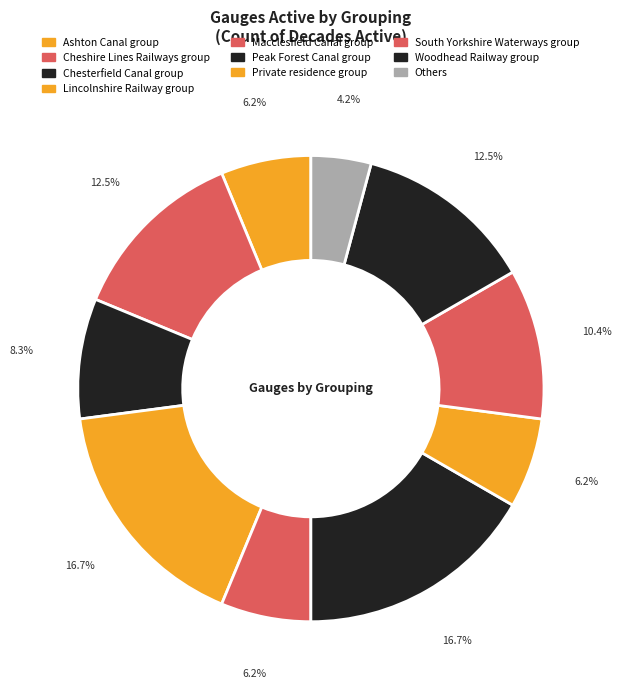

What percentage is the Others slice, to the nearest percent?

4%